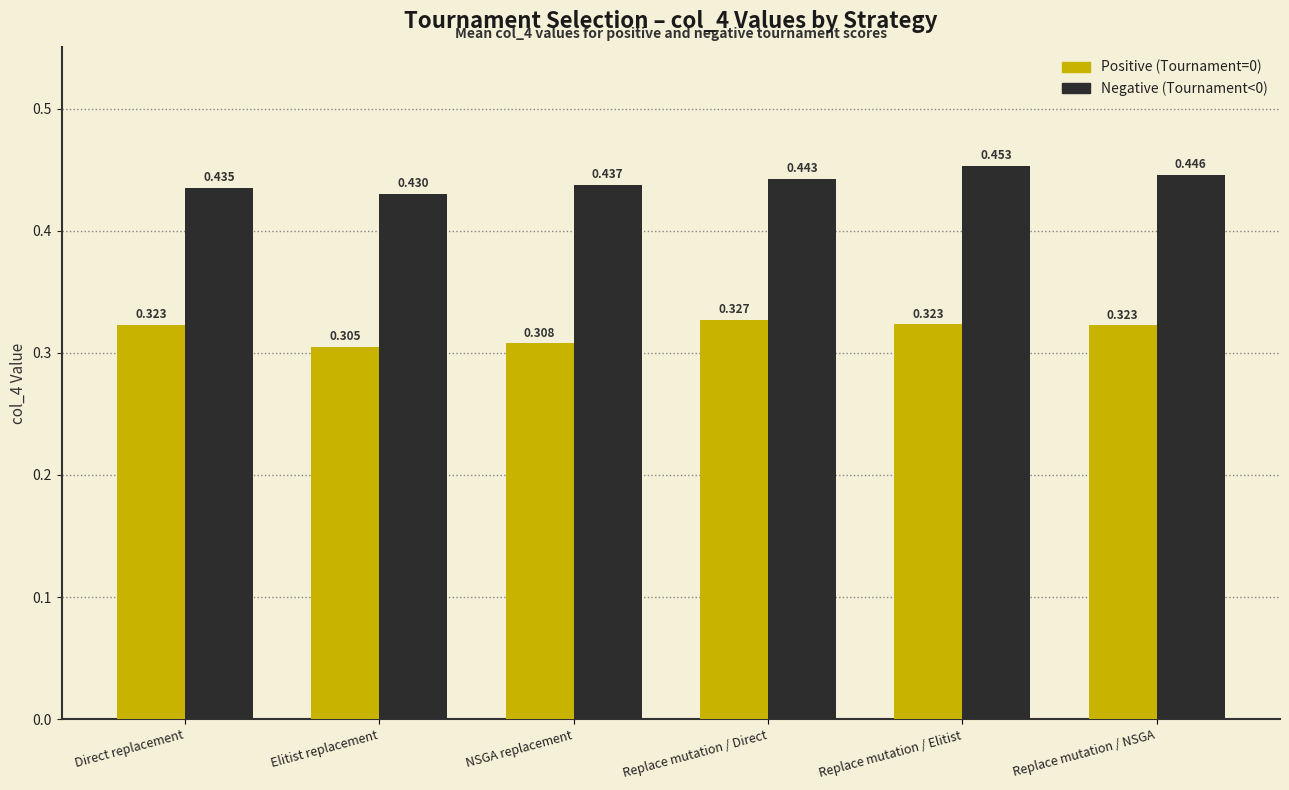

Which label corresponds to the smallest value in the chart?

Elitist replacement